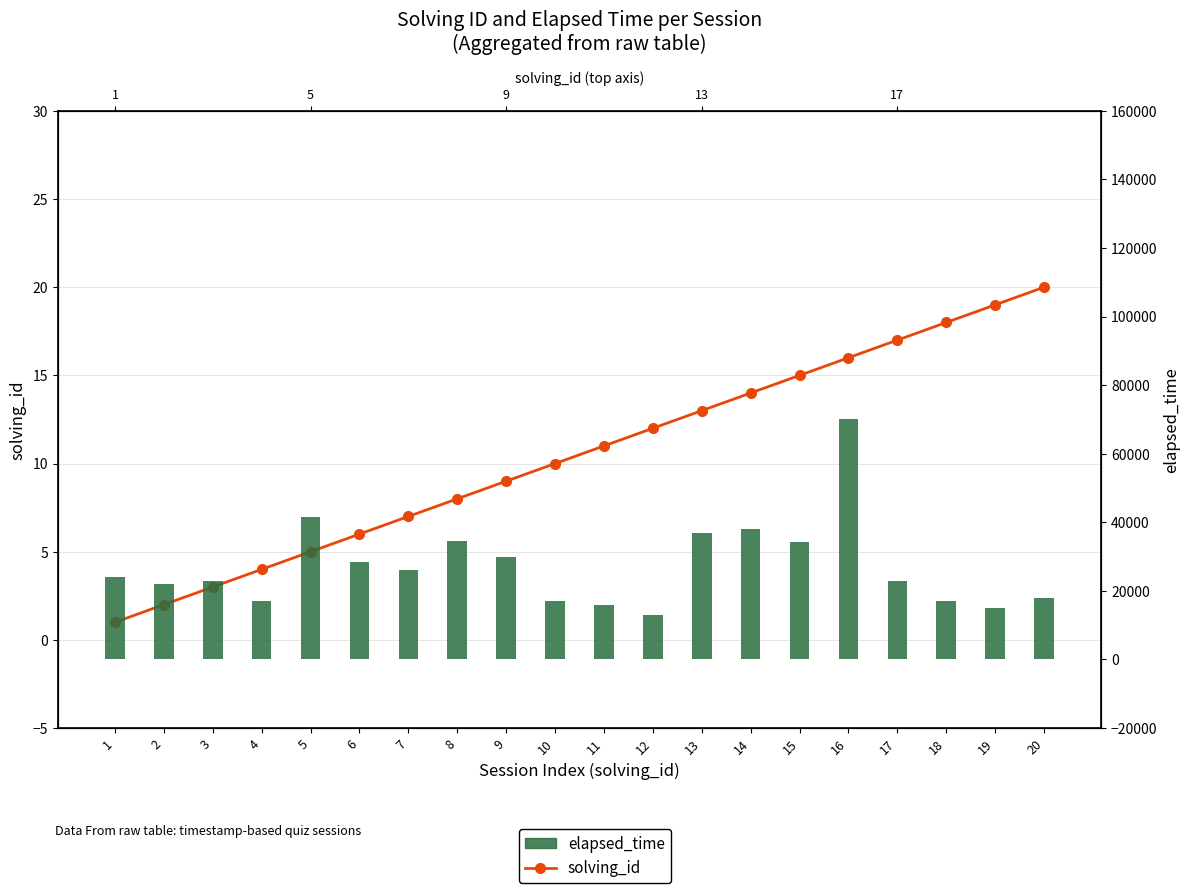

What is the difference between the highest and lowest values at 1?

23999